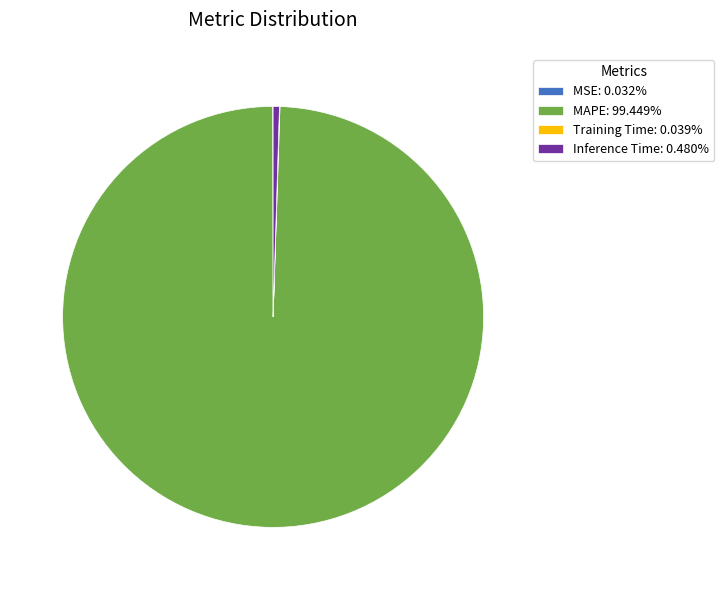

Does MAPE: 99.449% account for over 50% of the chart?

Yes